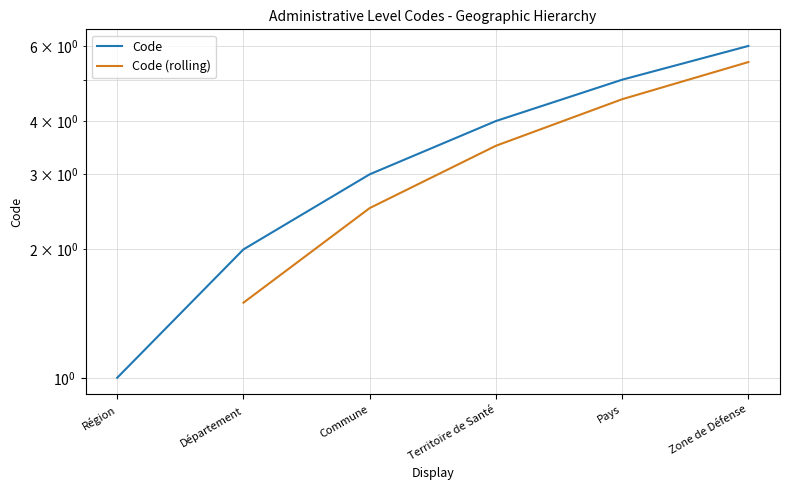

Reading left to right, extract all data points from this chart.

Région=1	Département=2	Commune=3	Territoire de Santé=4	Pays=5	Zone de Défense=6